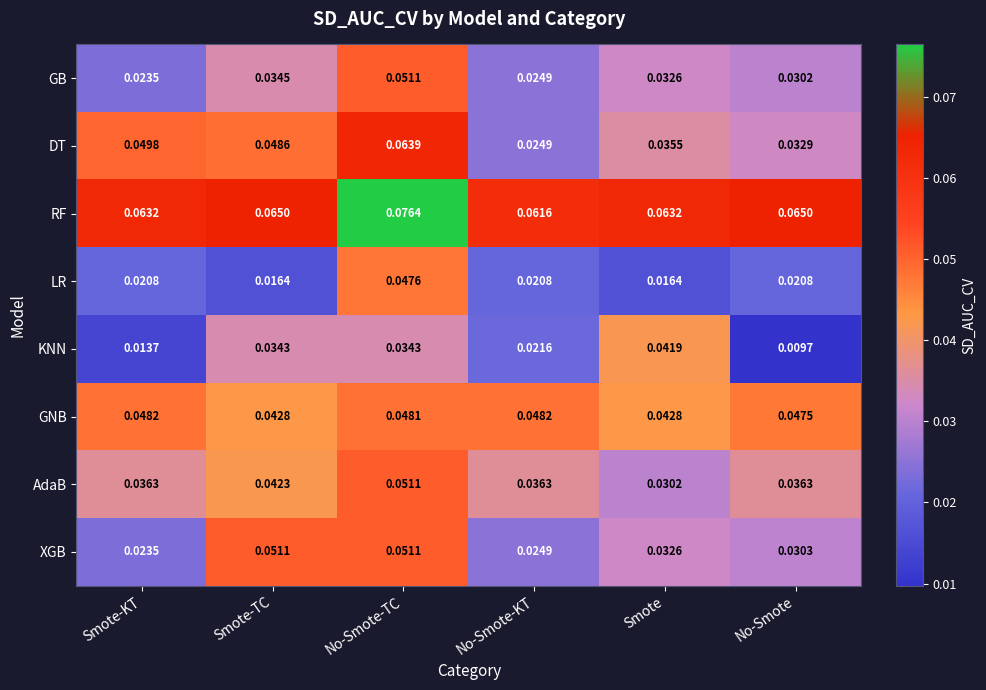

Which series has the widest spread of values?

DT